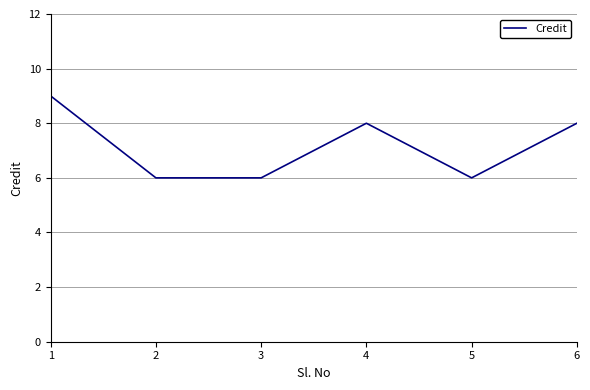

True or false: the data has more than 2 interior local peaks.

False